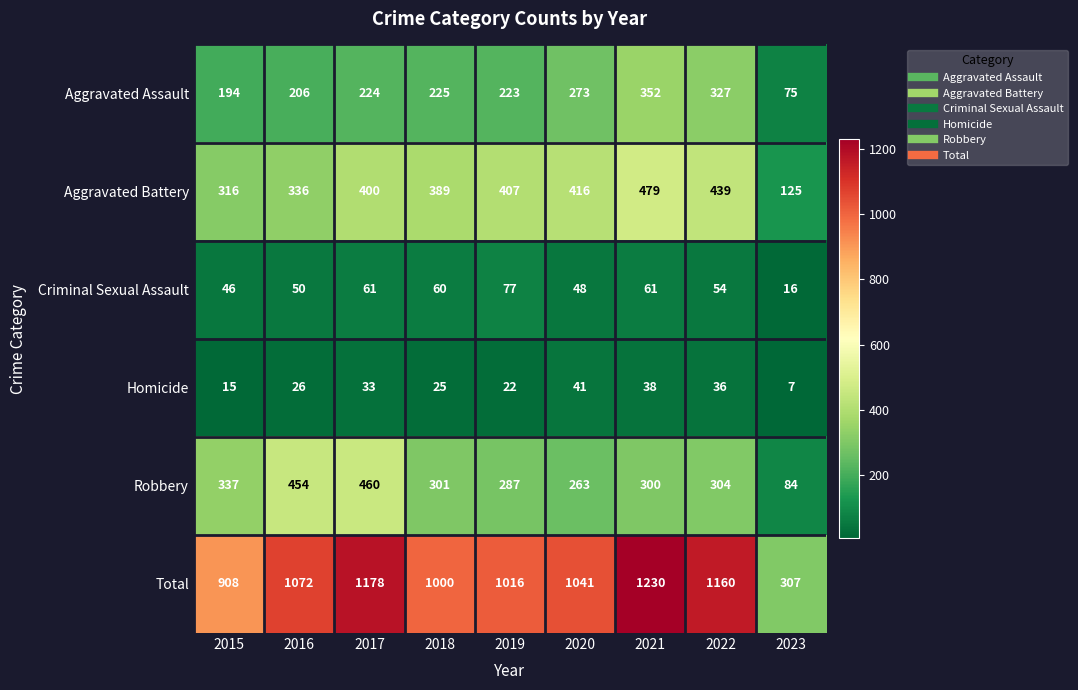

What is the maximum value shown in the chart?

1230